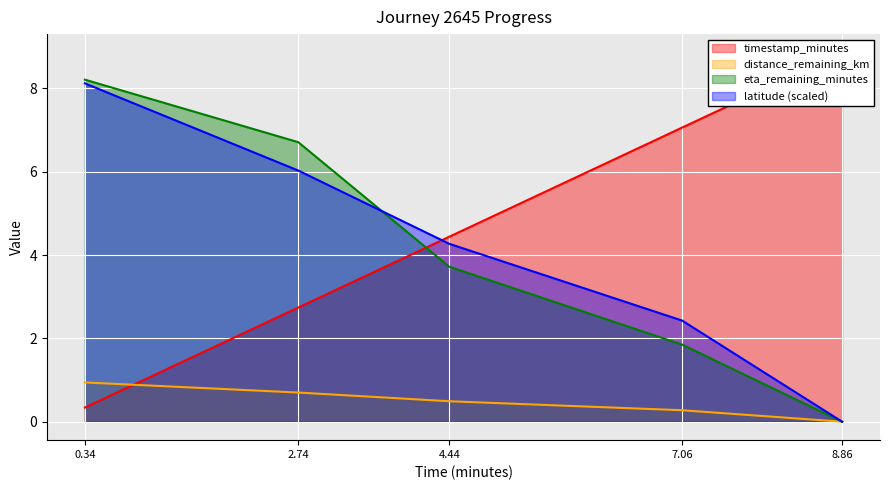

List the series in order of their peak value, highest first.

timestamp_minutes, eta_remaining_minutes, latitude, distance_remaining_km